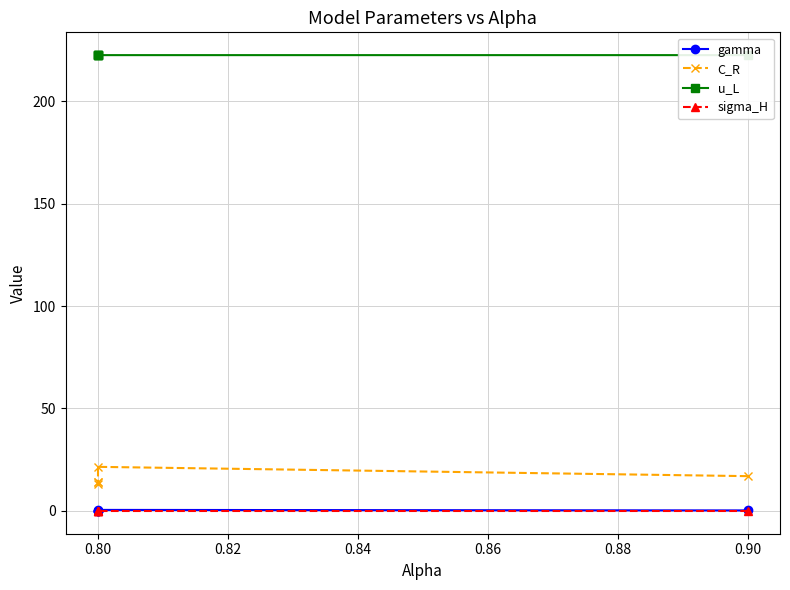

What are all the series names shown in the legend?

gamma, C_R, u_L, sigma_H